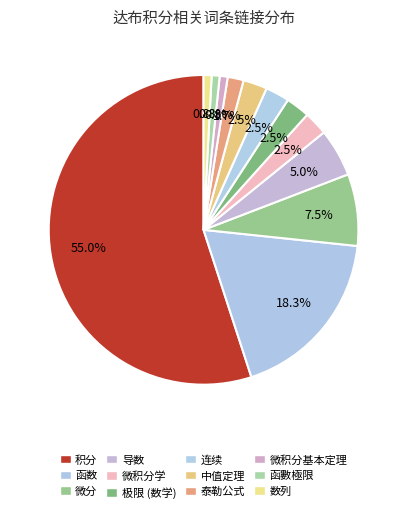

How many slices are in this pie chart?

12